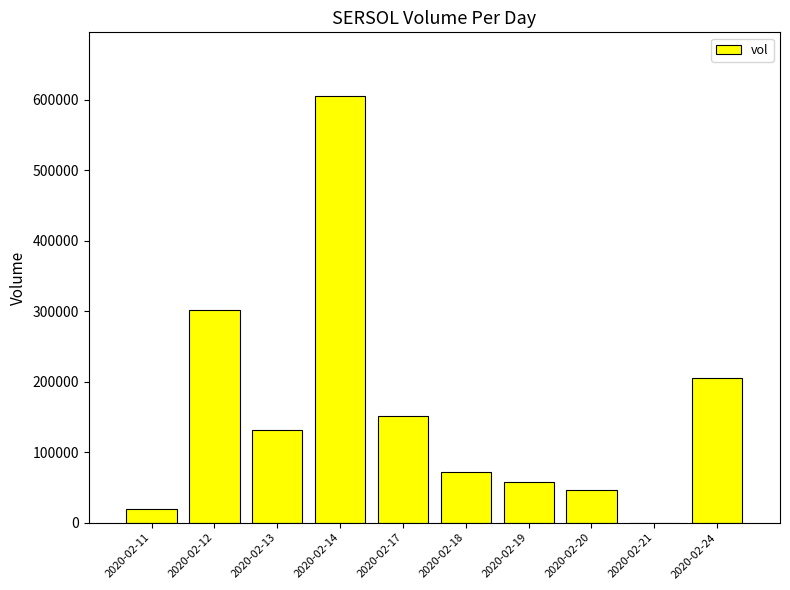

The value at 2020-02-14 is 605200. True or false?

True